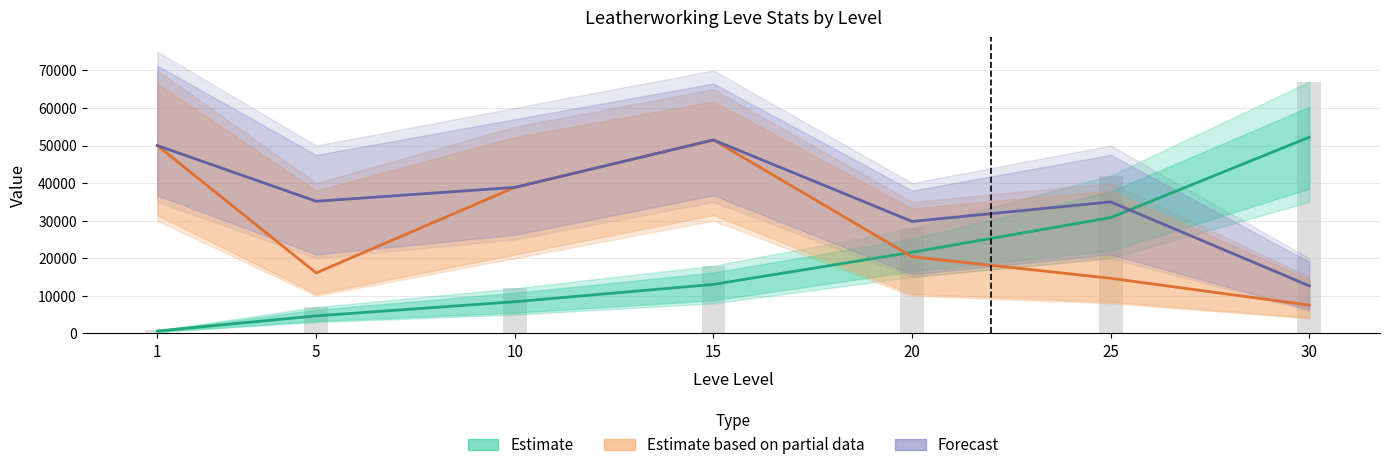

Read the Estimate based on partial data (Avg Price NQ) value at 10.

38857